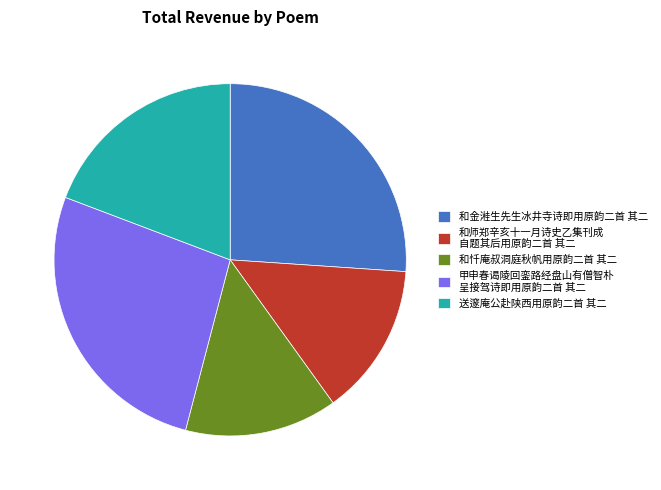

The 送邃庵公赴陕西用原韵二首 其二 slice represents 8% of the pie. True or false?

False